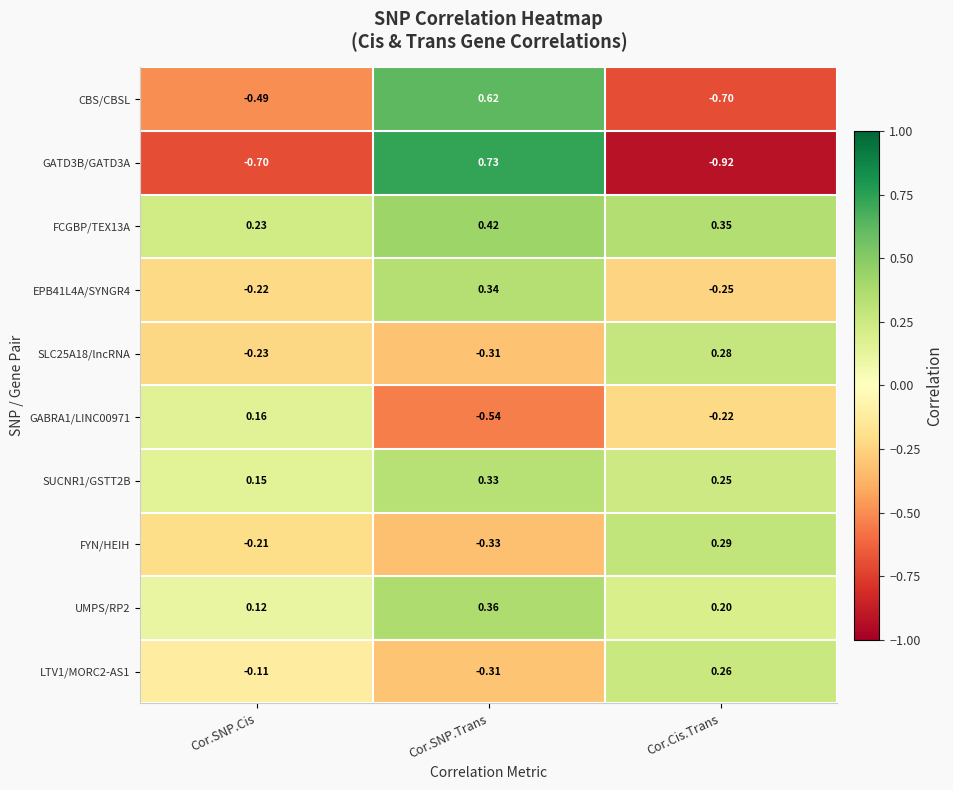

List the series in order of their peak value, highest first.

GATD3B/GATD3A, CBS/CBSL, FCGBP/TEX13A, UMPS/RP2, EPB41L4A/SYNGR4, SUCNR1/GSTT2B, FYN/HEIH, SLC25A18/lncRNA, LTV1/MORC2-AS1, GABRA1/LINC00971